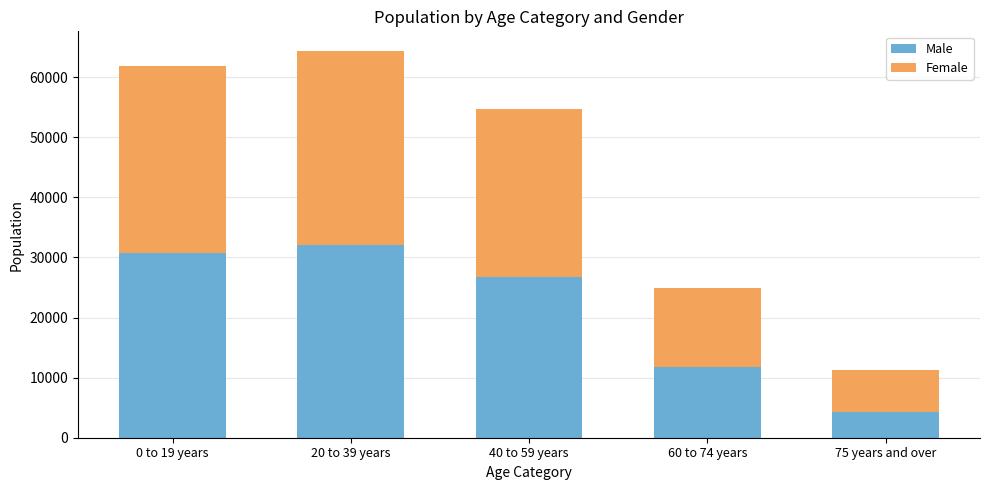

What is the difference between the second highest and minimum values in the Male series?

26375